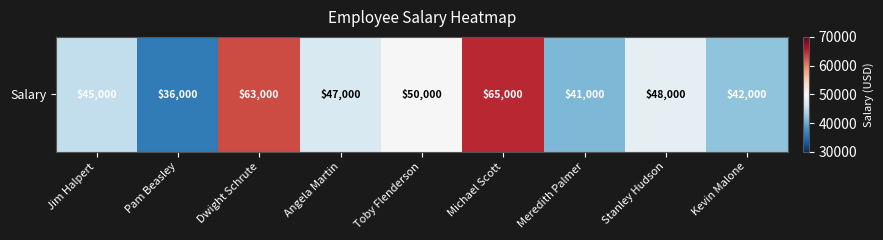

What is the sum of all values?

437000